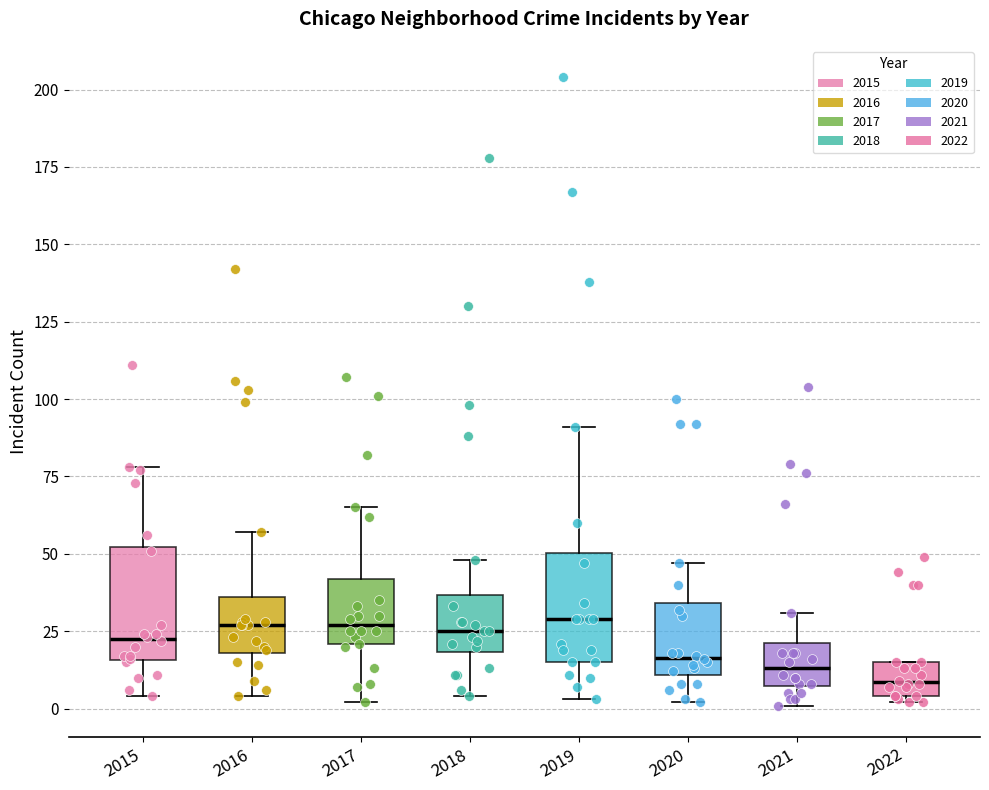

Reading left to right, transcribe this box plot: for each box, give where its median line is, the range the box spans, and where its two whiskers end, as read against the y-axis. The values are not printed on the chart, so give them approximately, as read against the axis.

2015: median 25, box 15 to 50, whiskers 5 to 80
2016: median 25, box 20 to 35, whiskers 5 to 55
2017: median 25, box 20 to 40, whiskers 0 to 65
2018: median 25, box 20 to 35, whiskers 5 to 50
2019: median 30, box 15 to 50, whiskers 5 to 90
2020: median 15, box 10 to 35, whiskers 0 to 45
2021: median 15, box 5 to 20, whiskers 0 to 30
2022: median 10, box 5 to 15, whiskers 0 to 15